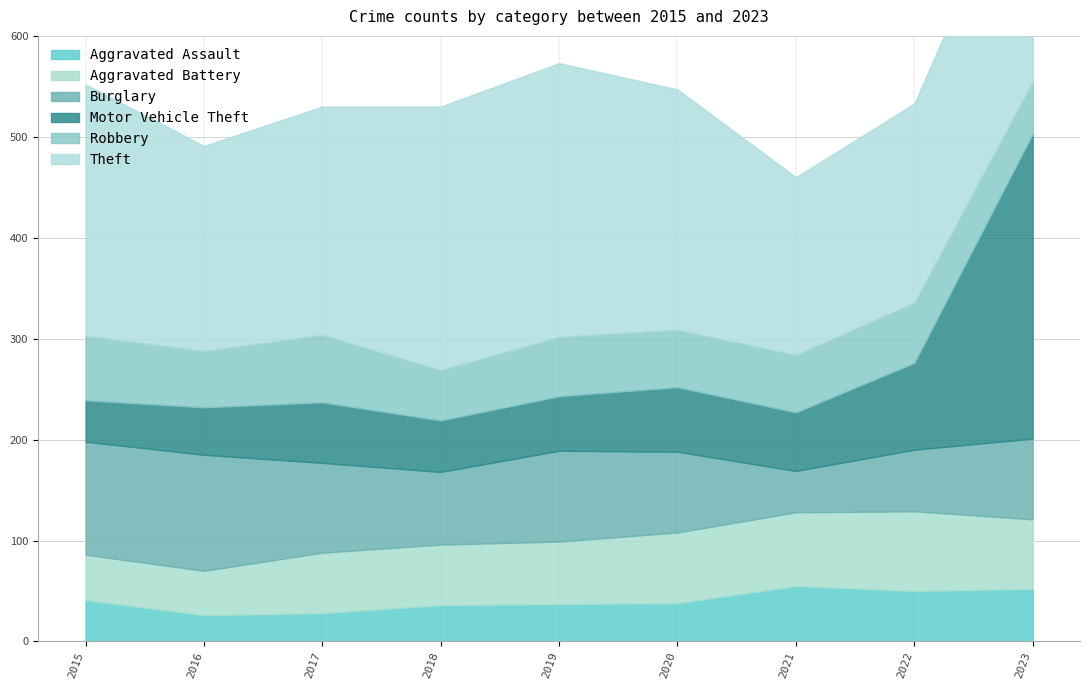

Reading left to right, list all the values displayed in this chart.

Aggravated Assault: 2015=41	2016=26	2017=28	2018=36	2019=37	2020=38	2021=55	2022=50	2023=52
Aggravated Battery: 2015=45	2016=44	2017=60	2018=60	2019=62	2020=70	2021=73	2022=79	2023=69
Burglary: 2015=112	2016=115	2017=89	2018=72	2019=90	2020=80	2021=41	2022=61	2023=80
Motor Vehicle Theft: 2015=41	2016=47	2017=60	2018=51	2019=54	2020=64	2021=58	2022=86	2023=302
Robbery: 2015=64	2016=56	2017=67	2018=50	2019=59	2020=57	2021=57	2022=60	2023=52
Theft: 2015=249	2016=203	2017=226	2018=261	2019=271	2020=238	2021=176	2022=197	2023=244